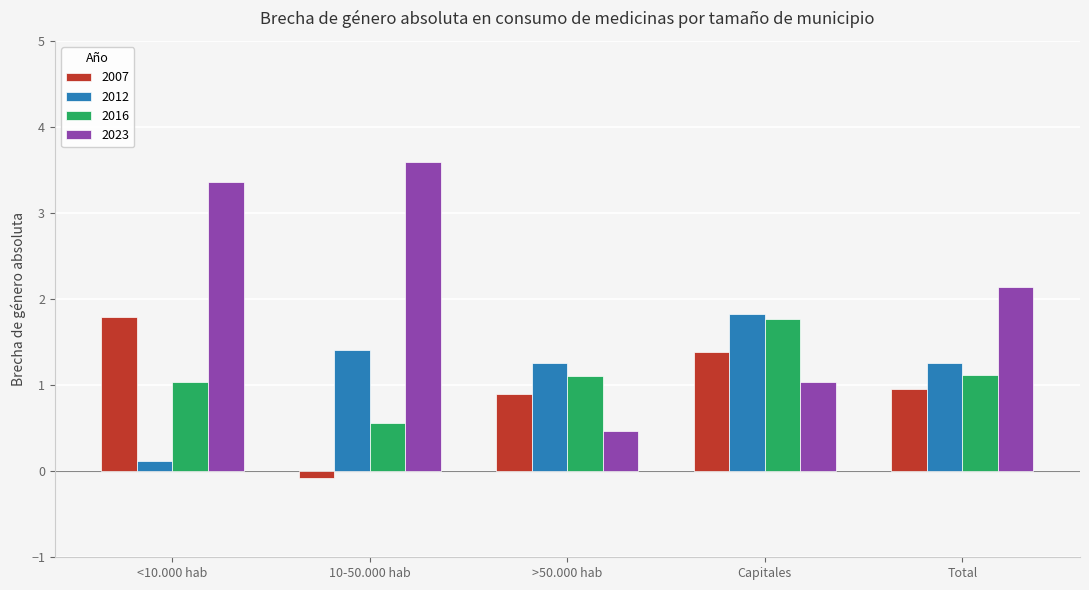

Rank the series at >50.000 hab from lowest to highest value.

2023, 2007, 2016, 2012